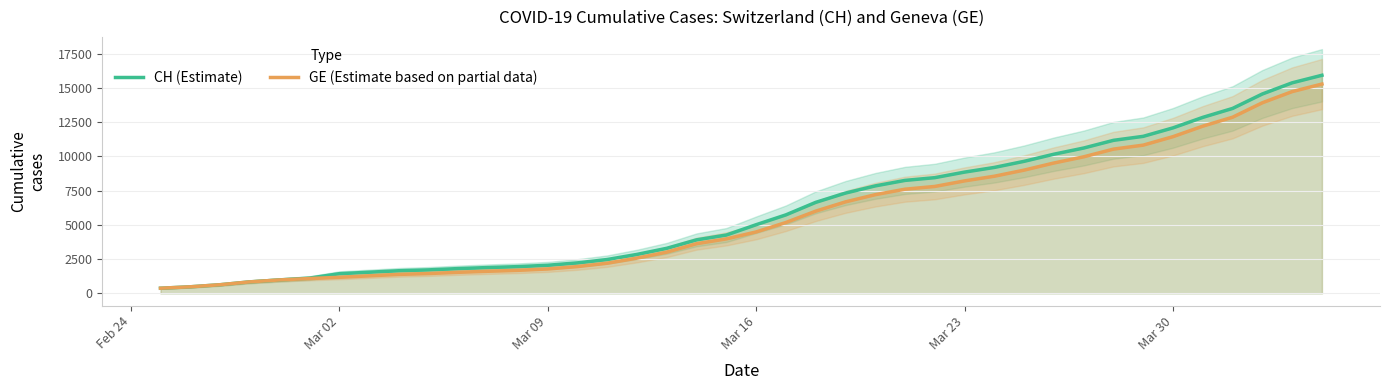

Count the number of categories in the chart.

40